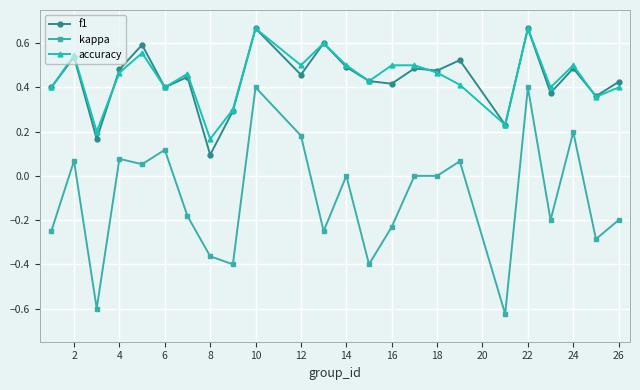

Count the accuracy values in the range 0 to 1.

24